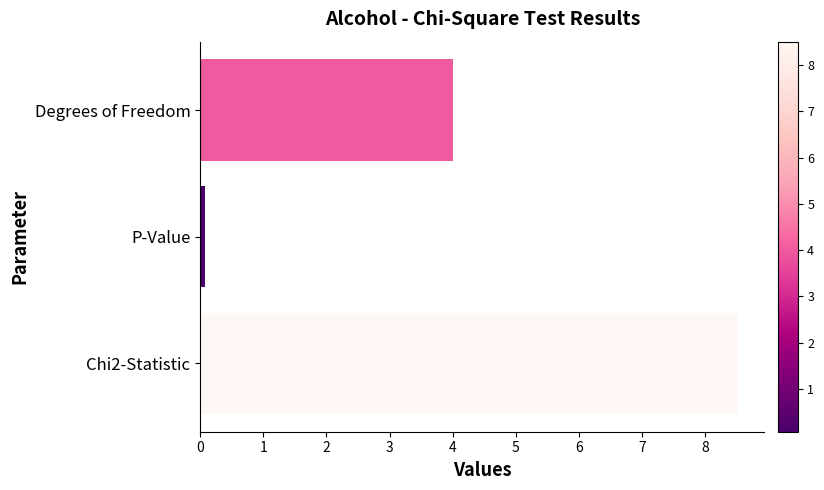

What is the minimum value shown in the chart?

0.1